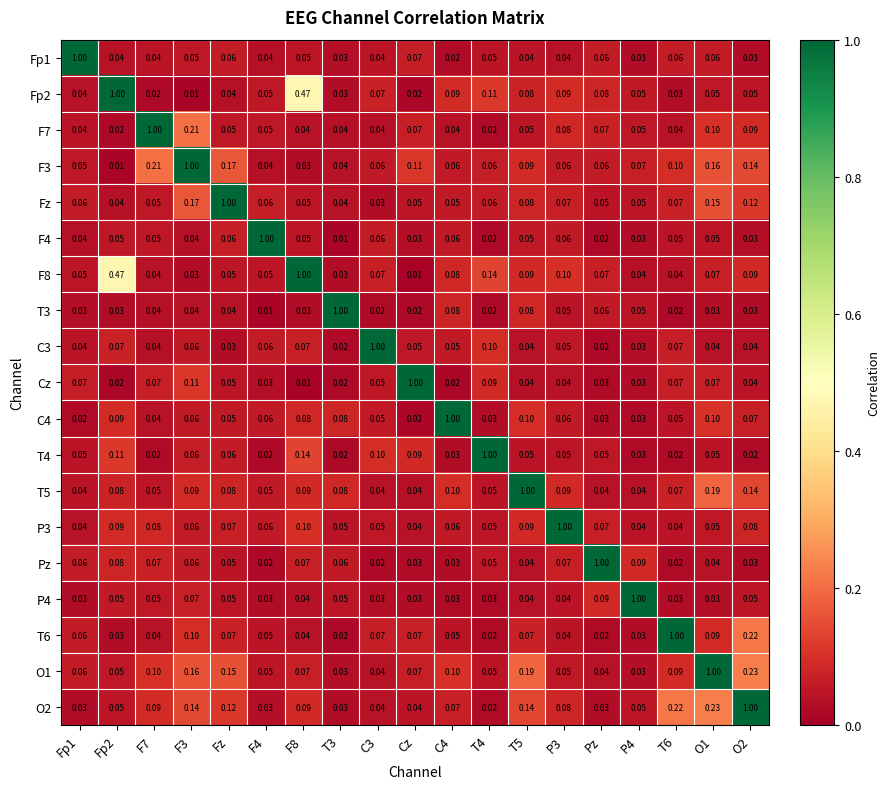

Reading left to right, what are all the values shown in this chart?

Fp1: Fp1=1.0	Fp2=0.0	F7=0.0	F3=0.1	Fz=0.1	F4=0.0	F8=0.1	T3=0.0	C3=0.0	Cz=0.1	C4=0.0	T4=0.1	T5=0.0	P3=0.0	Pz=0.1	P4=0.0	T6=0.1	O1=0.1	O2=0.0
Fp2: Fp1=0.0	Fp2=1.0	F7=0.0	F3=0.0	Fz=0.0	F4=0.1	F8=0.5	T3=0.0	C3=0.1	Cz=0.0	C4=0.1	T4=0.1	T5=0.1	P3=0.1	Pz=0.1	P4=0.1	T6=0.0	O1=0.1	O2=0.1
F7: Fp1=0.0	Fp2=0.0	F7=1.0	F3=0.2	Fz=0.1	F4=0.1	F8=0.0	T3=0.0	C3=0.0	Cz=0.1	C4=0.0	T4=0.0	T5=0.1	P3=0.1	Pz=0.1	P4=0.1	T6=0.0	O1=0.1	O2=0.1
F3: Fp1=0.1	Fp2=0.0	F7=0.2	F3=1.0	Fz=0.2	F4=0.0	F8=0.0	T3=0.0	C3=0.1	Cz=0.1	C4=0.1	T4=0.1	T5=0.1	P3=0.1	Pz=0.1	P4=0.1	T6=0.1	O1=0.2	O2=0.1
Fz: Fp1=0.1	Fp2=0.0	F7=0.1	F3=0.2	Fz=1.0	F4=0.1	F8=0.1	T3=0.0	C3=0.0	Cz=0.1	C4=0.1	T4=0.1	T5=0.1	P3=0.1	Pz=0.1	P4=0.1	T6=0.1	O1=0.1	O2=0.1
F4: Fp1=0.0	Fp2=0.1	F7=0.1	F3=0.0	Fz=0.1	F4=1.0	F8=0.1	T3=0.0	C3=0.1	Cz=0.0	C4=0.1	T4=0.0	T5=0.1	P3=0.1	Pz=0.0	P4=0.0	T6=0.1	O1=0.1	O2=0.0
F8: Fp1=0.1	Fp2=0.5	F7=0.0	F3=0.0	Fz=0.1	F4=0.1	F8=1.0	T3=0.0	C3=0.1	Cz=0.0	C4=0.1	T4=0.1	T5=0.1	P3=0.1	Pz=0.1	P4=0.0	T6=0.0	O1=0.1	O2=0.1
T3: Fp1=0.0	Fp2=0.0	F7=0.0	F3=0.0	Fz=0.0	F4=0.0	F8=0.0	T3=1.0	C3=0.0	Cz=0.0	C4=0.1	T4=0.0	T5=0.1	P3=0.1	Pz=0.1	P4=0.1	T6=0.0	O1=0.0	O2=0.0
C3: Fp1=0.0	Fp2=0.1	F7=0.0	F3=0.1	Fz=0.0	F4=0.1	F8=0.1	T3=0.0	C3=1.0	Cz=0.1	C4=0.1	T4=0.1	T5=0.0	P3=0.1	Pz=0.0	P4=0.0	T6=0.1	O1=0.0	O2=0.0
Cz: Fp1=0.1	Fp2=0.0	F7=0.1	F3=0.1	Fz=0.1	F4=0.0	F8=0.0	T3=0.0	C3=0.1	Cz=1.0	C4=0.0	T4=0.1	T5=0.0	P3=0.0	Pz=0.0	P4=0.0	T6=0.1	O1=0.1	O2=0.0
C4: Fp1=0.0	Fp2=0.1	F7=0.0	F3=0.1	Fz=0.1	F4=0.1	F8=0.1	T3=0.1	C3=0.1	Cz=0.0	C4=1.0	T4=0.0	T5=0.1	P3=0.1	Pz=0.0	P4=0.0	T6=0.1	O1=0.1	O2=0.1
T4: Fp1=0.1	Fp2=0.1	F7=0.0	F3=0.1	Fz=0.1	F4=0.0	F8=0.1	T3=0.0	C3=0.1	Cz=0.1	C4=0.0	T4=1.0	T5=0.1	P3=0.1	Pz=0.1	P4=0.0	T6=0.0	O1=0.1	O2=0.0
T5: Fp1=0.0	Fp2=0.1	F7=0.1	F3=0.1	Fz=0.1	F4=0.1	F8=0.1	T3=0.1	C3=0.0	Cz=0.0	C4=0.1	T4=0.1	T5=1.0	P3=0.1	Pz=0.0	P4=0.0	T6=0.1	O1=0.2	O2=0.1
P3: Fp1=0.0	Fp2=0.1	F7=0.1	F3=0.1	Fz=0.1	F4=0.1	F8=0.1	T3=0.1	C3=0.1	Cz=0.0	C4=0.1	T4=0.1	T5=0.1	P3=1.0	Pz=0.1	P4=0.0	T6=0.0	O1=0.1	O2=0.1
Pz: Fp1=0.1	Fp2=0.1	F7=0.1	F3=0.1	Fz=0.1	F4=0.0	F8=0.1	T3=0.1	C3=0.0	Cz=0.0	C4=0.0	T4=0.1	T5=0.0	P3=0.1	Pz=1.0	P4=0.1	T6=0.0	O1=0.0	O2=0.0
P4: Fp1=0.0	Fp2=0.1	F7=0.1	F3=0.1	Fz=0.1	F4=0.0	F8=0.0	T3=0.1	C3=0.0	Cz=0.0	C4=0.0	T4=0.0	T5=0.0	P3=0.0	Pz=0.1	P4=1.0	T6=0.0	O1=0.0	O2=0.1
T6: Fp1=0.1	Fp2=0.0	F7=0.0	F3=0.1	Fz=0.1	F4=0.1	F8=0.0	T3=0.0	C3=0.1	Cz=0.1	C4=0.1	T4=0.0	T5=0.1	P3=0.0	Pz=0.0	P4=0.0	T6=1.0	O1=0.1	O2=0.2
O1: Fp1=0.1	Fp2=0.1	F7=0.1	F3=0.2	Fz=0.1	F4=0.1	F8=0.1	T3=0.0	C3=0.0	Cz=0.1	C4=0.1	T4=0.1	T5=0.2	P3=0.1	Pz=0.0	P4=0.0	T6=0.1	O1=1.0	O2=0.2
O2: Fp1=0.0	Fp2=0.1	F7=0.1	F3=0.1	Fz=0.1	F4=0.0	F8=0.1	T3=0.0	C3=0.0	Cz=0.0	C4=0.1	T4=0.0	T5=0.1	P3=0.1	Pz=0.0	P4=0.1	T6=0.2	O1=0.2	O2=1.0